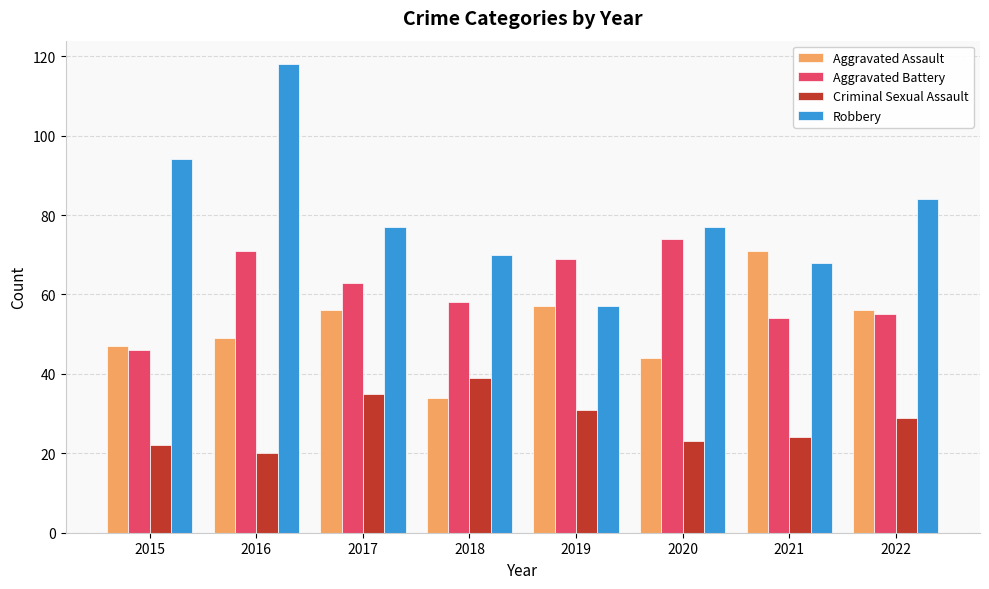

How many groups of bars are there?

8